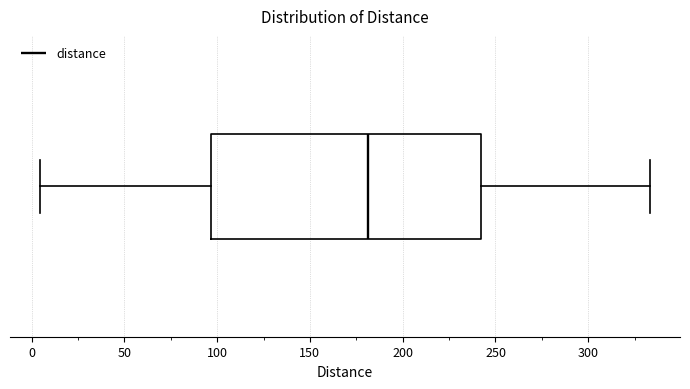

Read this box plot against the x-axis: the position of the median line, the range covered by the box, and the ends of both whiskers. The values are not printed on the chart, so give them approximately, as read against the axis.

median 180, box 95 to 240, whiskers 5 to 335